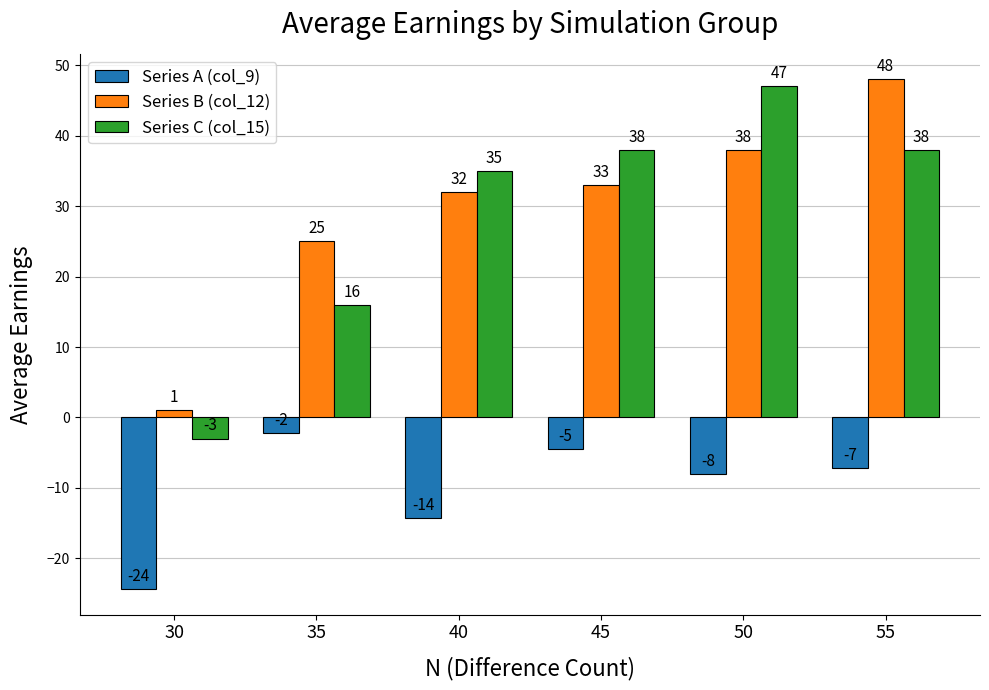

Does the chart contain any negative values?

Yes